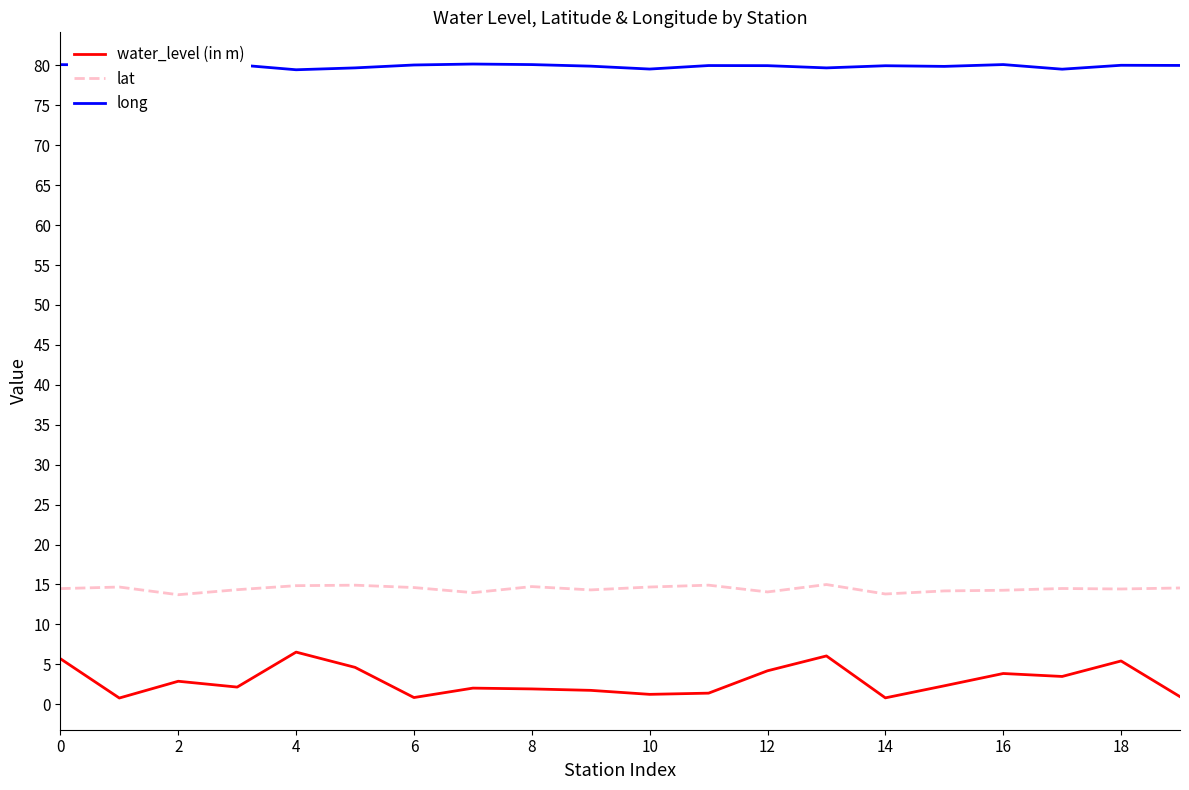

Which series has the largest total across all categories?

long